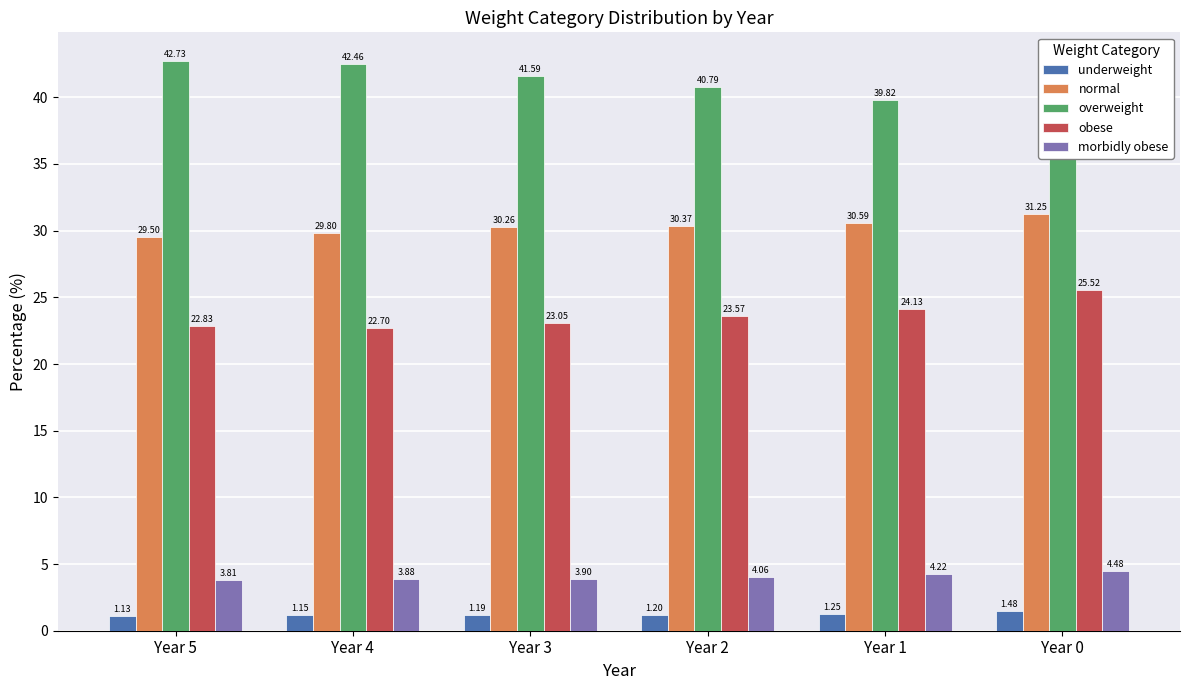

What are all the series names shown in the legend?

underweight, normal, overweight, obese, morbidly obese